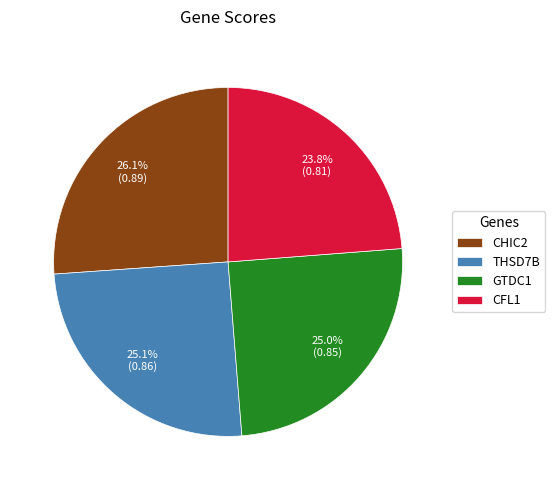

How many segments does this pie chart have?

4